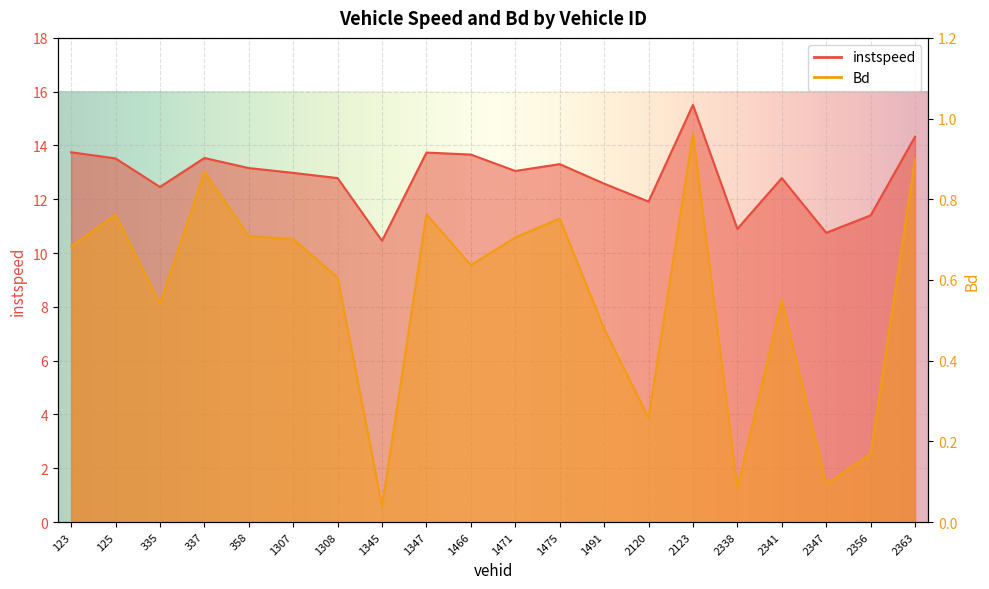

True or false: instspeed has more than 2 interior local peaks.

True